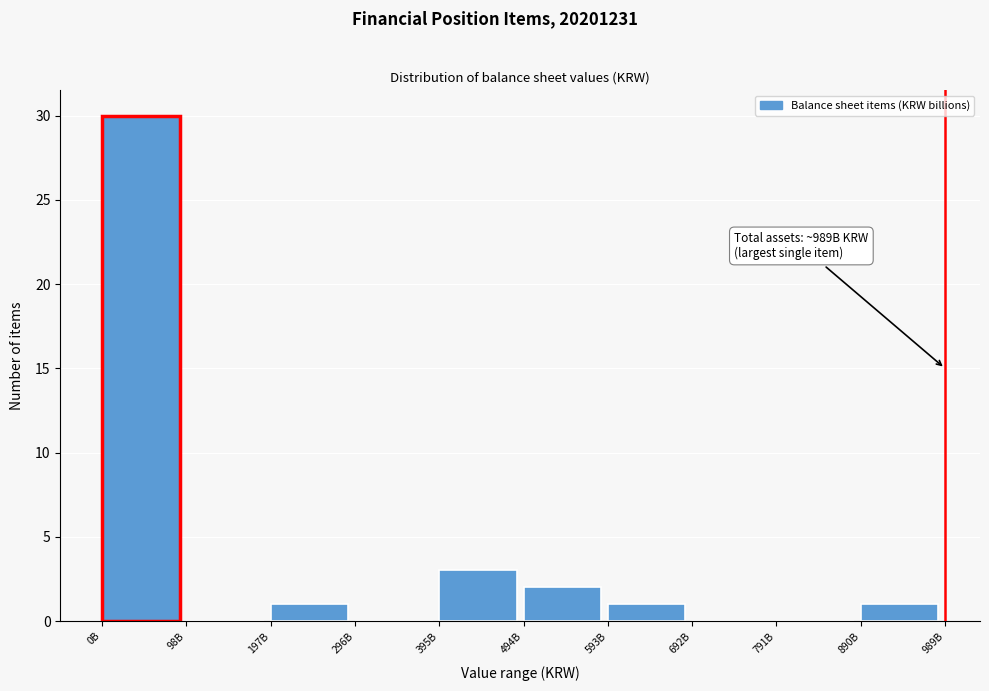

Reading left to right, what are all the values shown in this chart?

0B=30	98B=0	197B=1	296B=0	395B=3	494B=2	593B=1	692B=0	791B=0	890B=1